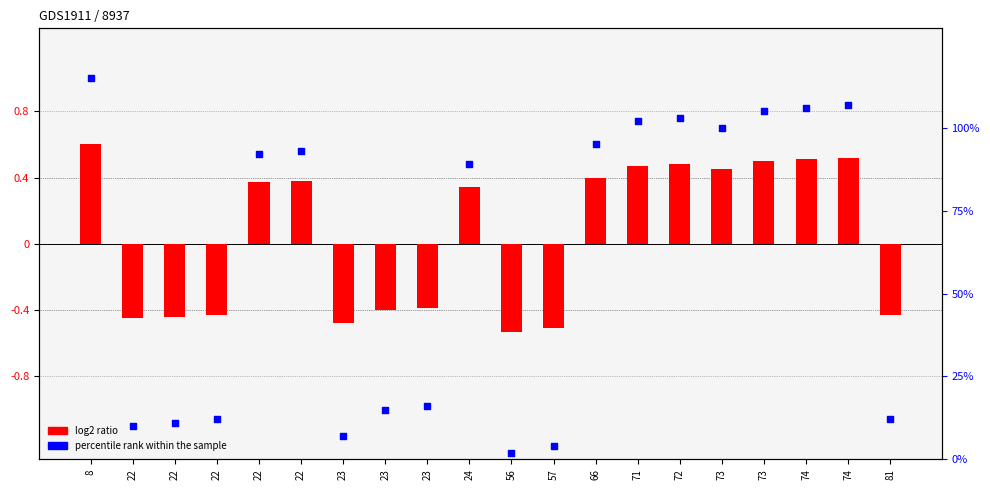

Is the value of percentile rank within the sample at 22 greater than the value of log2 ratio at 22?

Yes